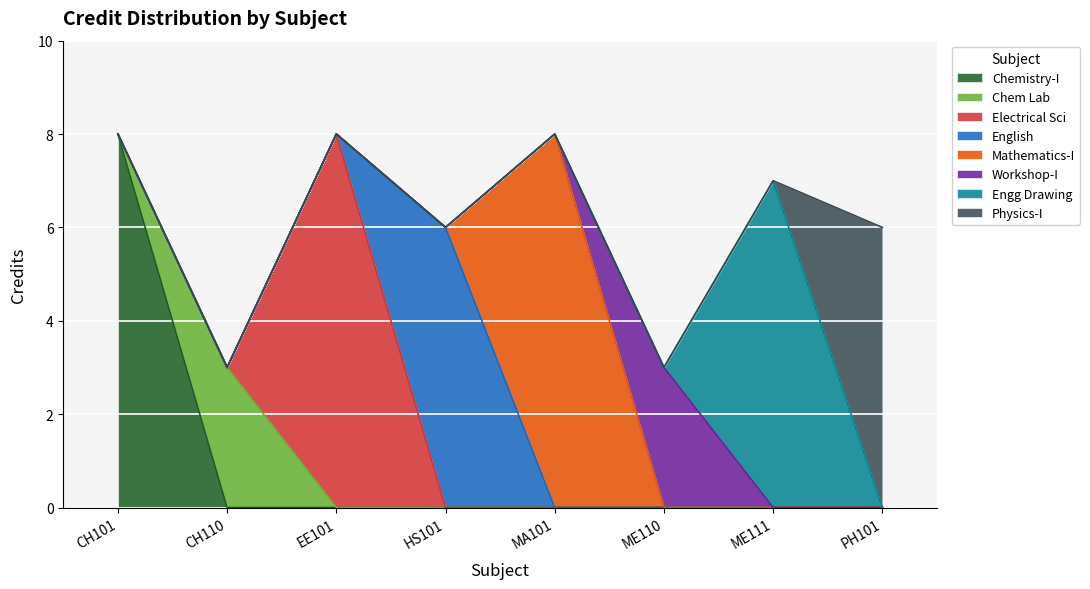

Is it true that the value at MA101 is 8?

True